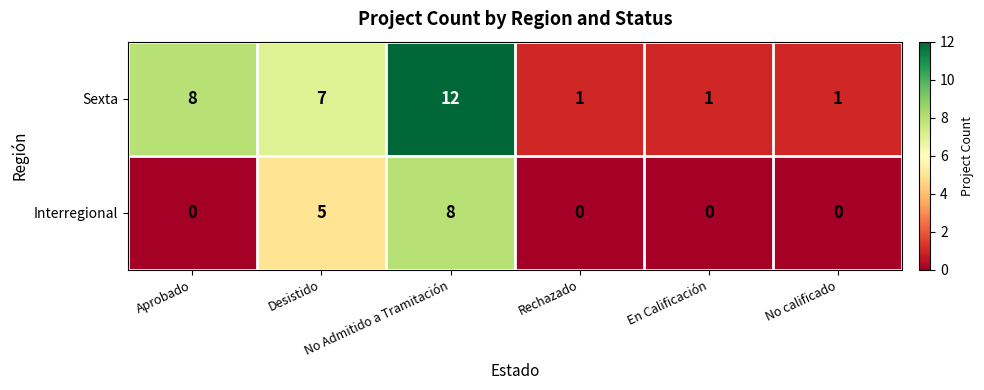

What is the maximum value for Interregional?

8